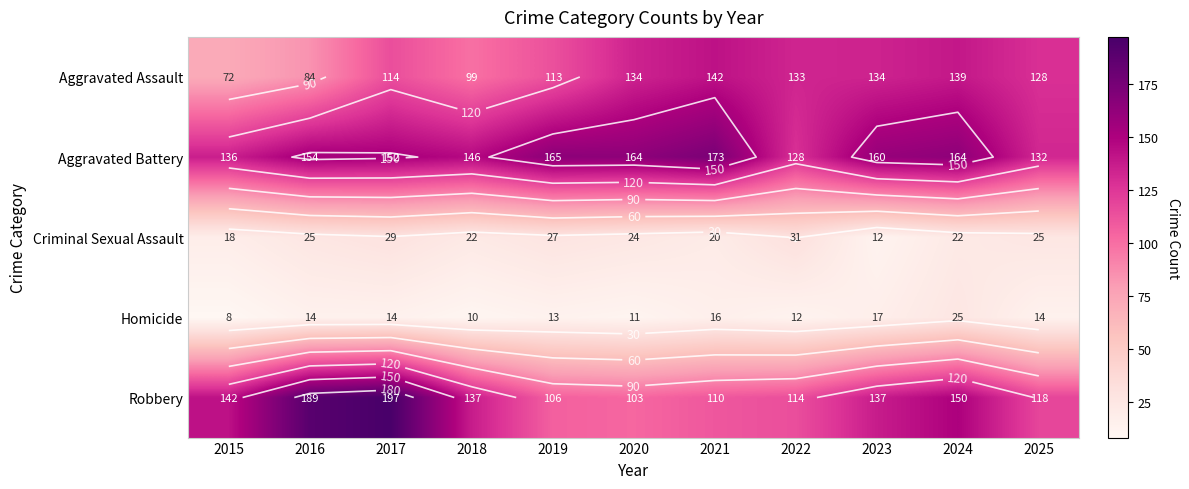

At which category does the chart reach its peak across all series?

2017